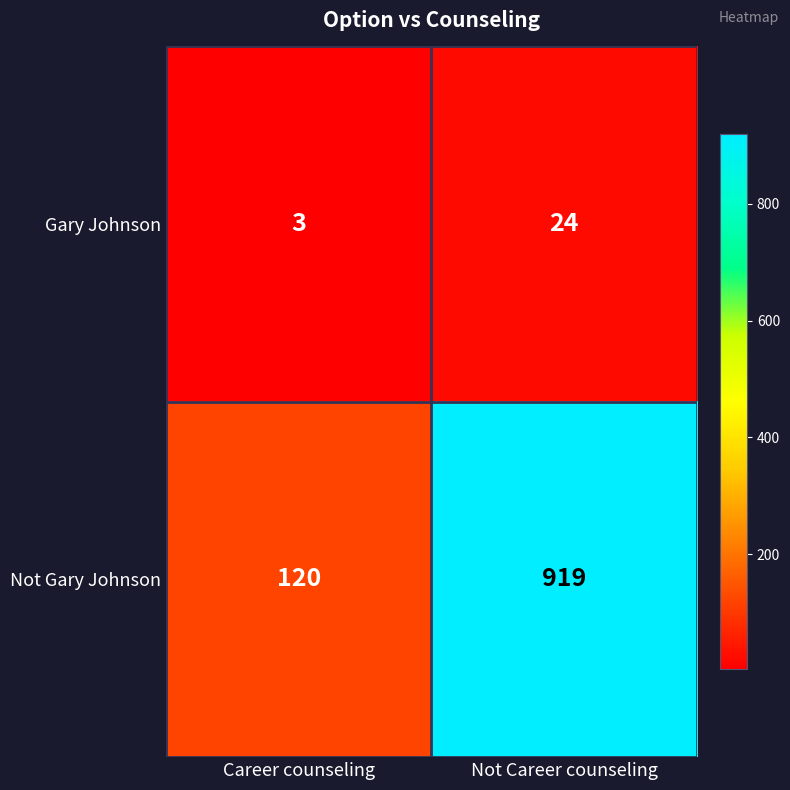

Which series changed the most between Career counseling and Not Career counseling?

Not Gary Johnson